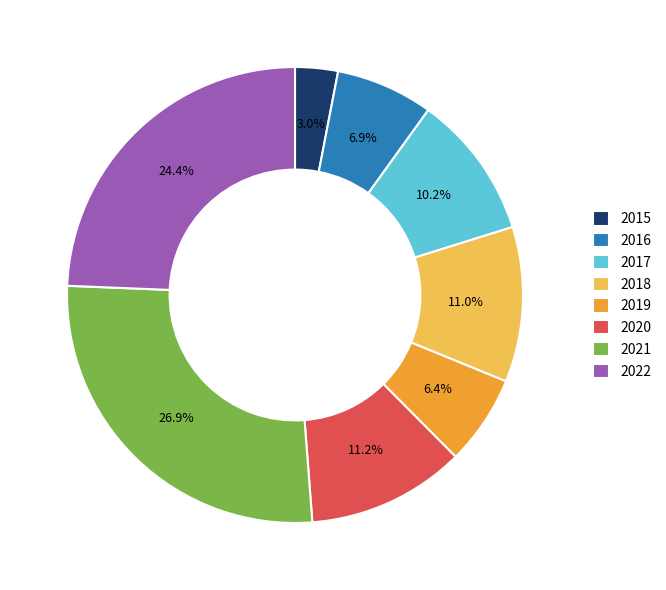

Does any single category account for the majority?

No